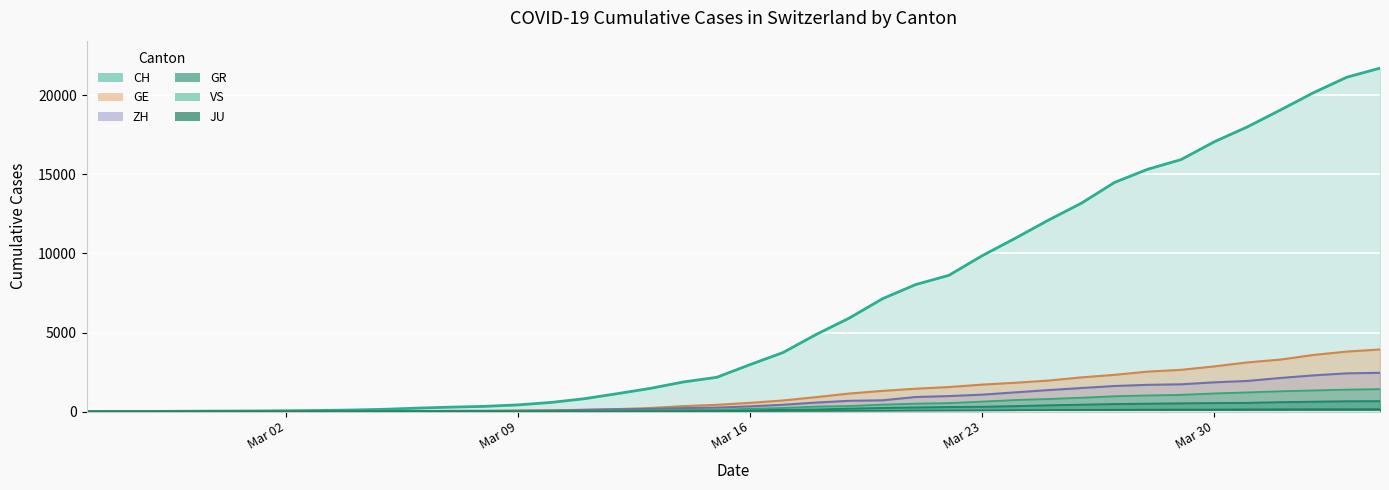

What is the sum of the GR values at 2020-02-26 and 2020-03-27?

476